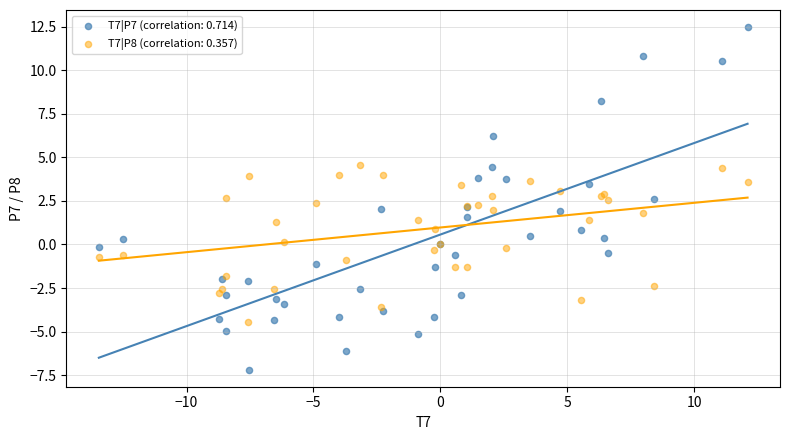

Which series contains the highest Y value?

T7|P7 (correlation: 0.714)